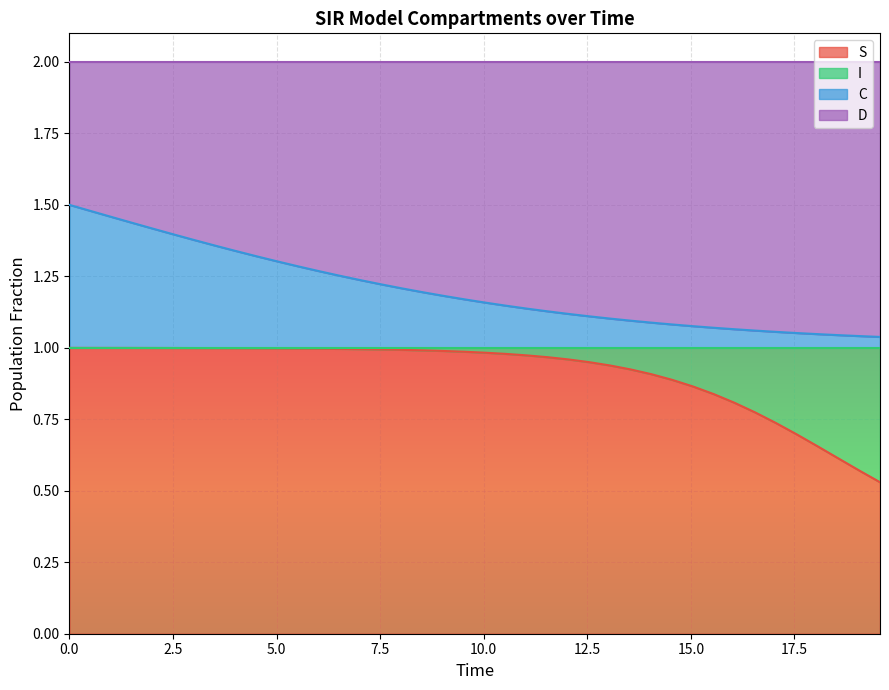

Does the chart display data point markers on the line(s)?

No